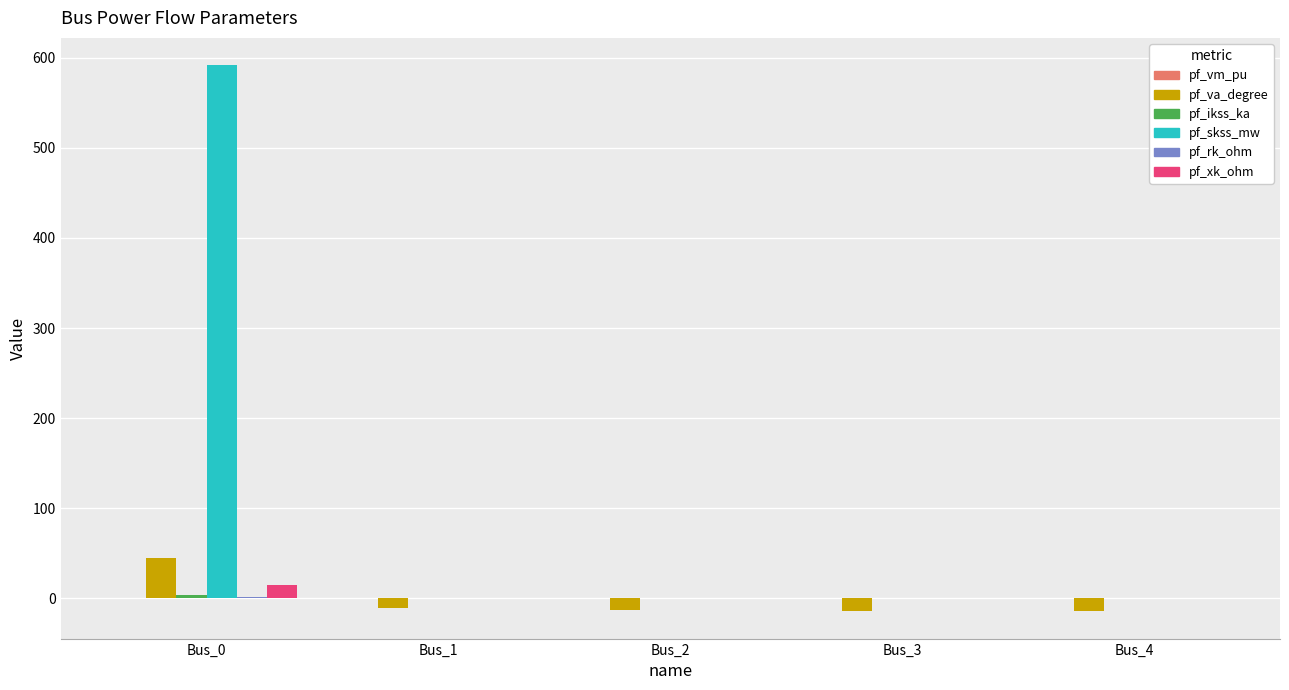

At which category is the sum across all series the highest?

Bus_0